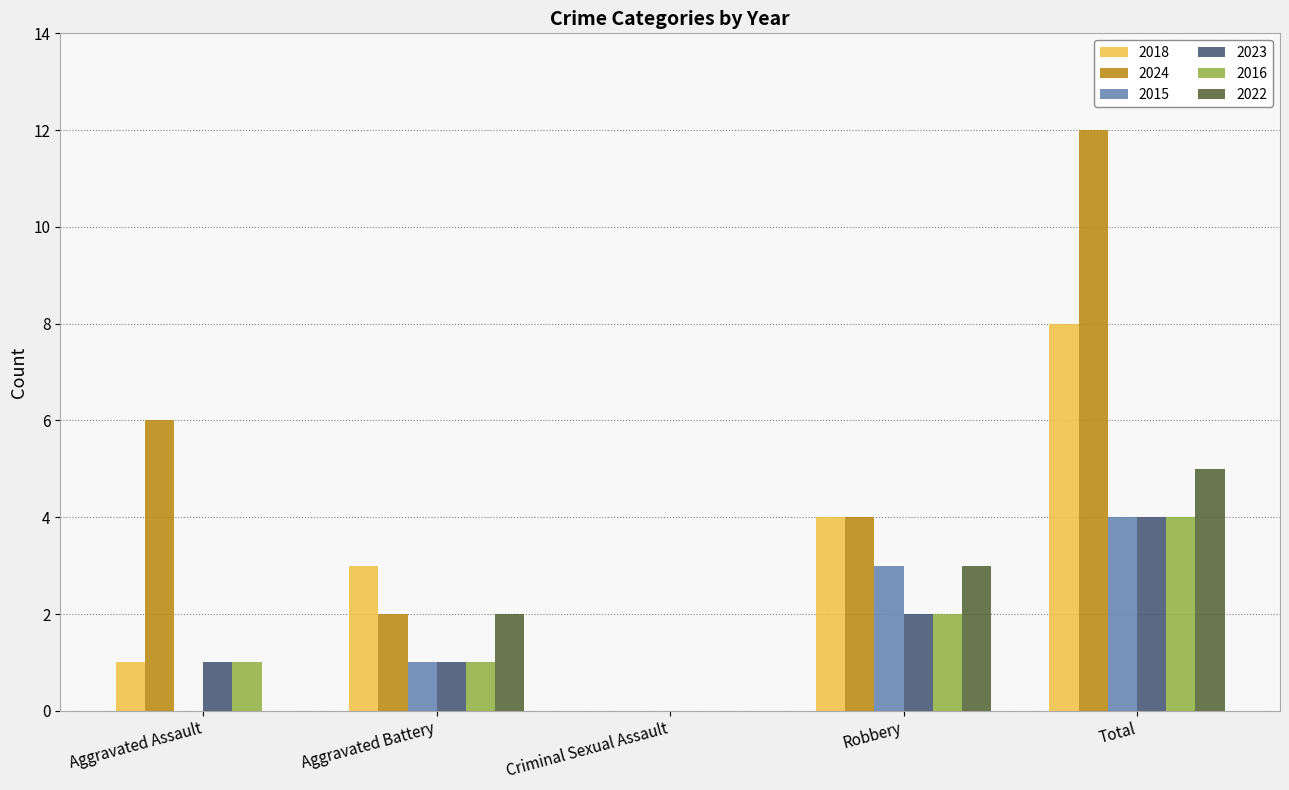

The 2023 series shows 4 at Total. True or false?

True